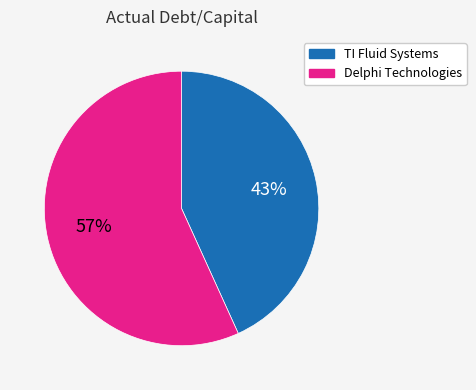

To the nearest percent, what is the average slice percentage?

50%